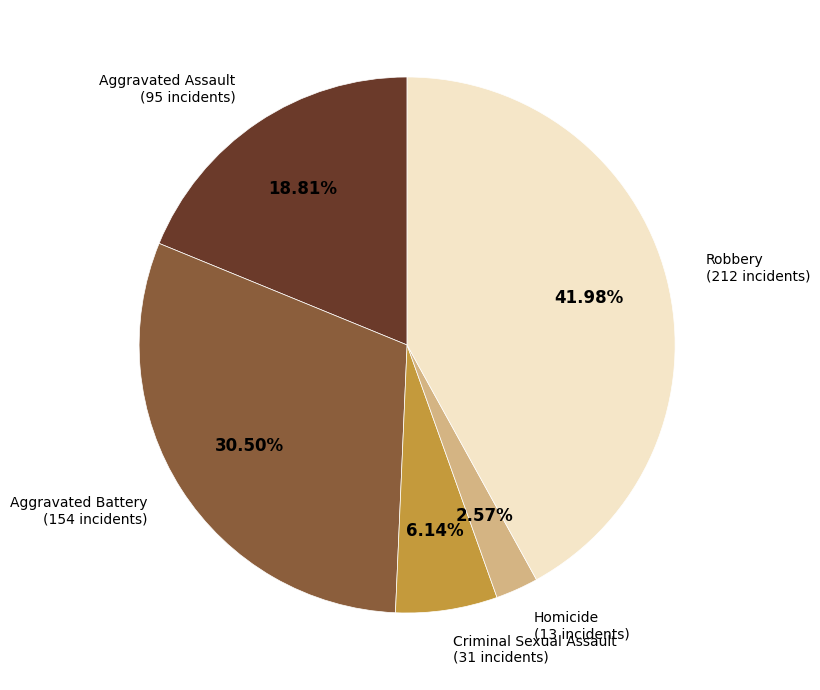

Is Aggravated Battery the majority of the pie?

No